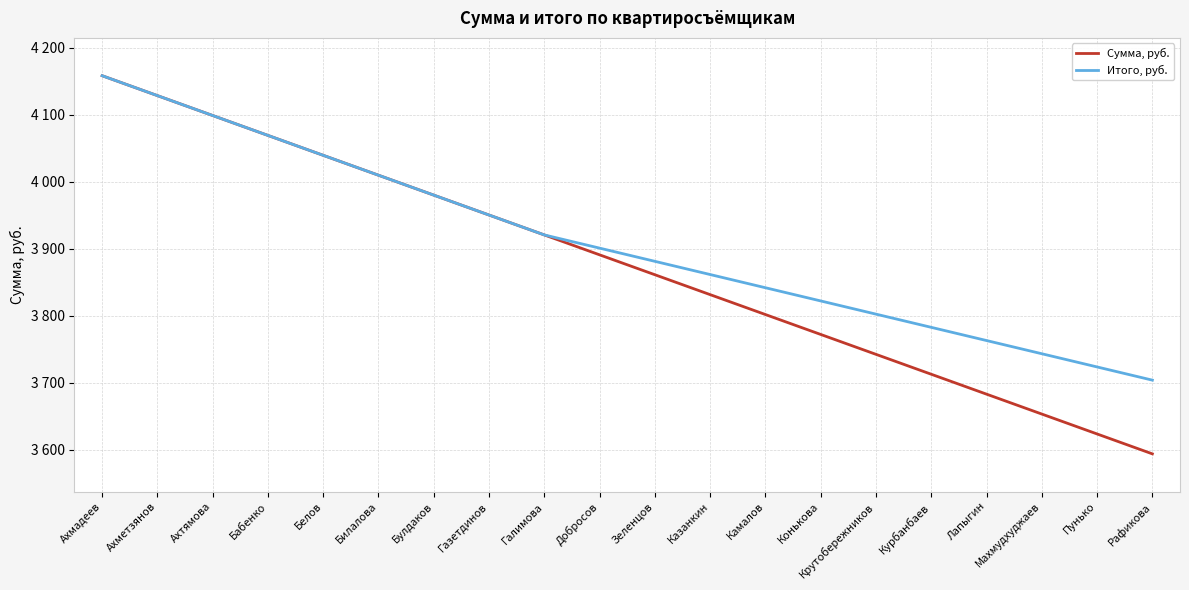

What are all the series names shown in the legend?

Сумма, руб., Итого, руб.